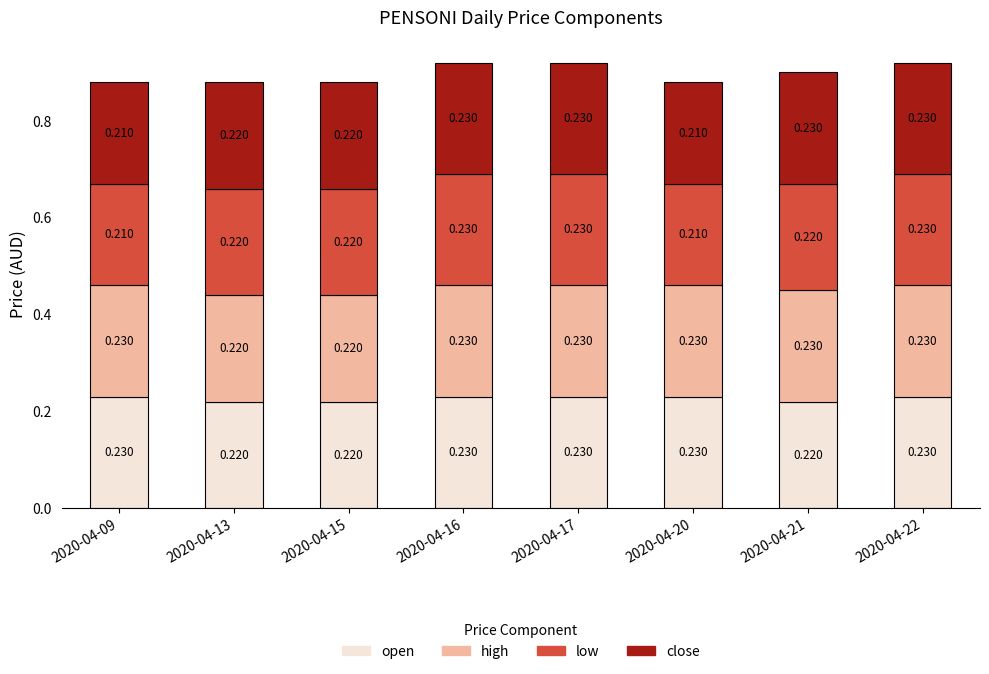

How many series are shown in this chart?

4